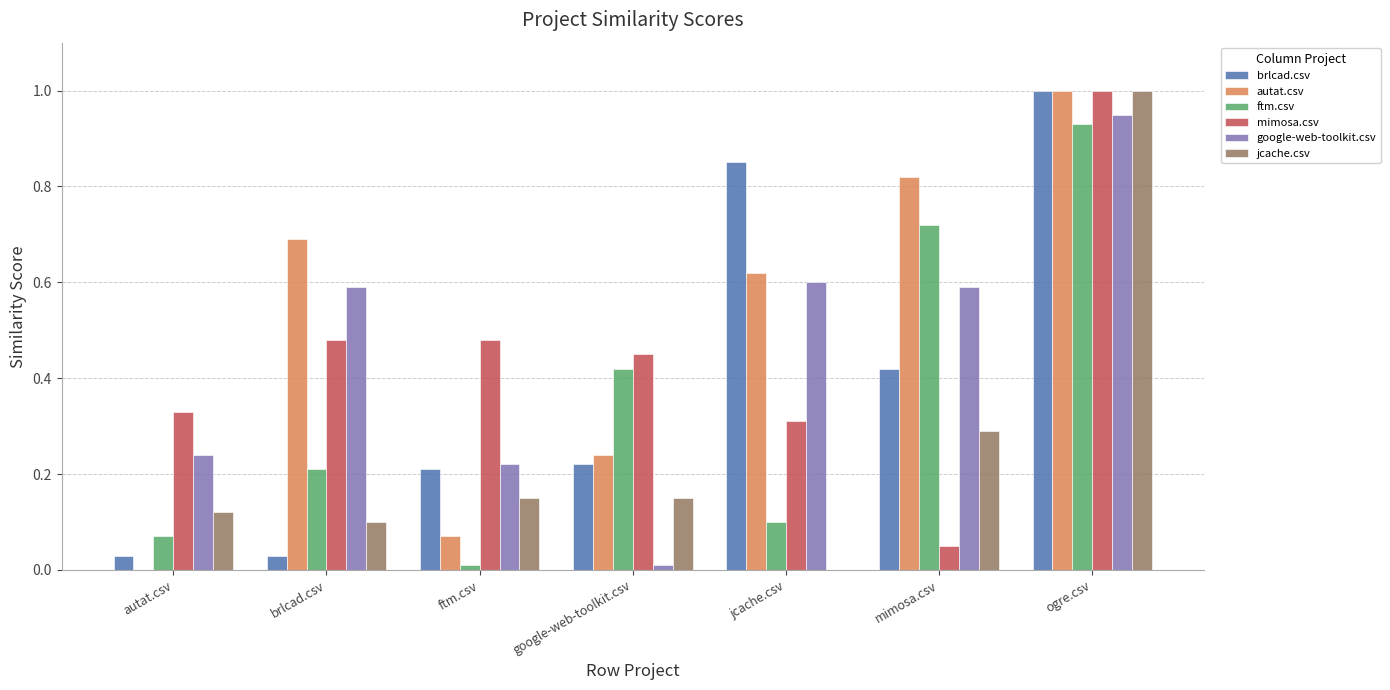

At which category is the sum across all series the highest?

ogre.csv